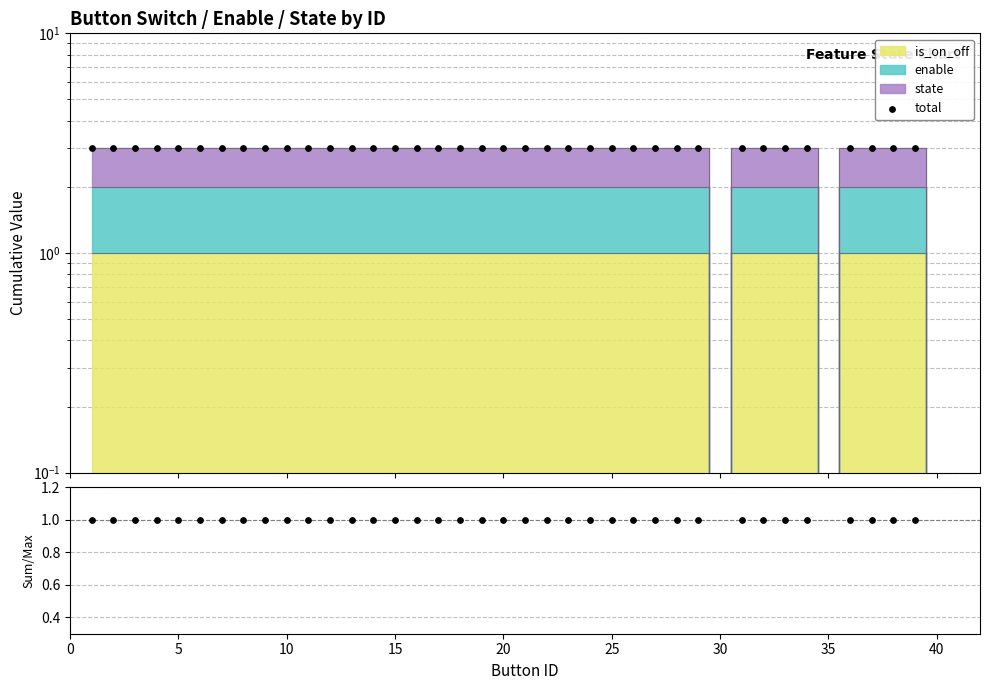

Which series reaches the maximum Y coordinate?

total